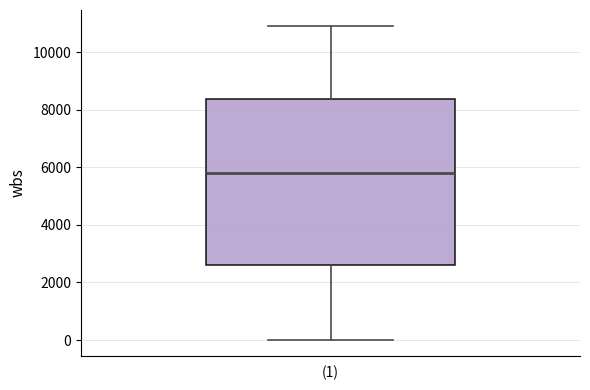

Read this box plot against the y-axis: the position of the median line, the range covered by the box, and the ends of both whiskers. The values are not printed on the chart, so give them approximately, as read against the axis.

median 5800, box 2600 to 8400, whiskers 0 to 11000